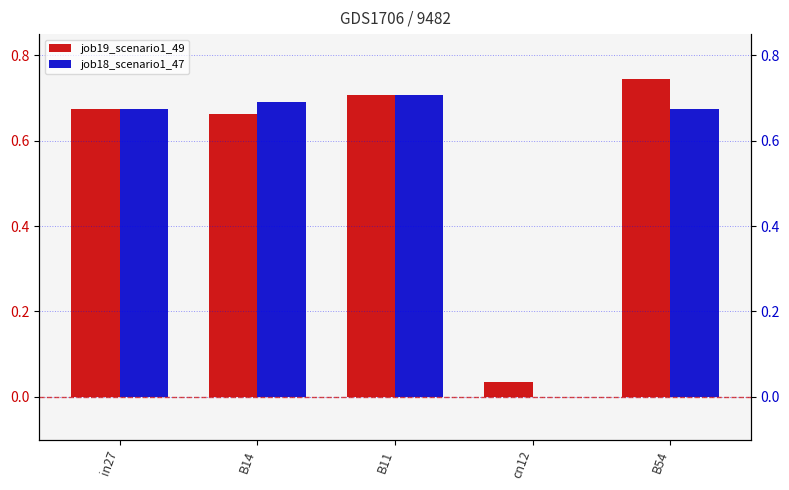

What is the difference between the highest and lowest values at B54?

0.1